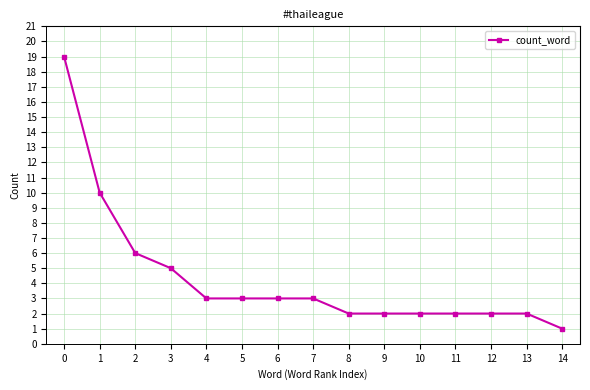

At which category does the chart reach its minimum across all series?

14